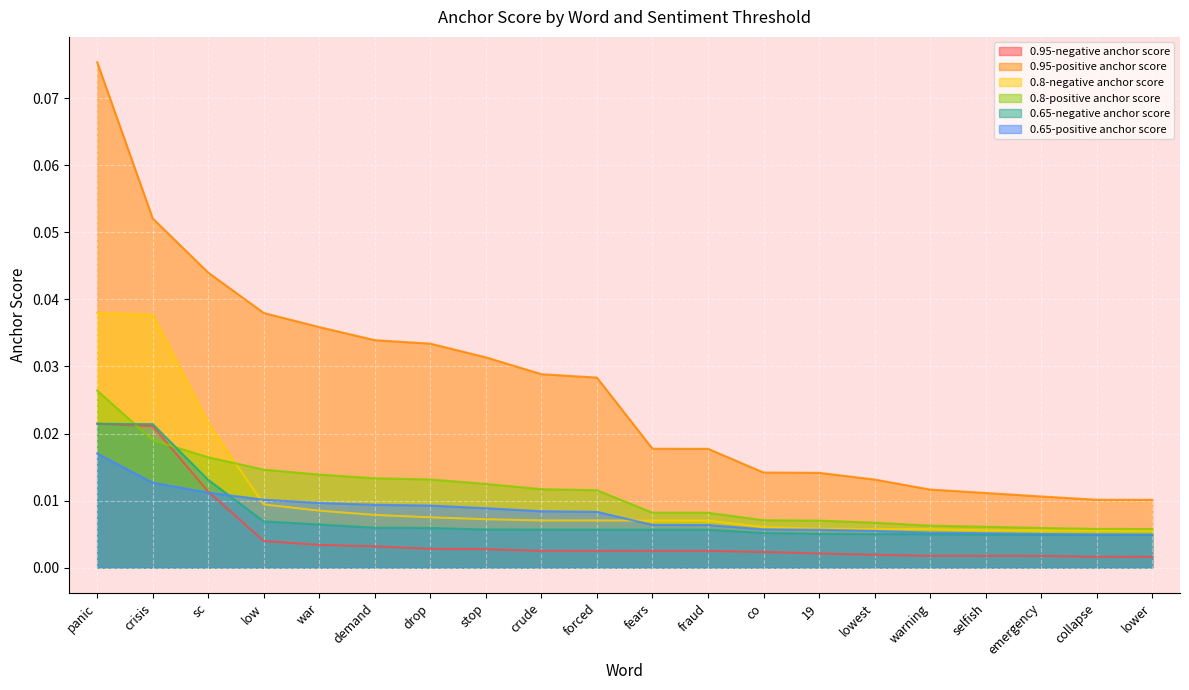

Which series has the widest spread of values?

0.95-positive anchor score